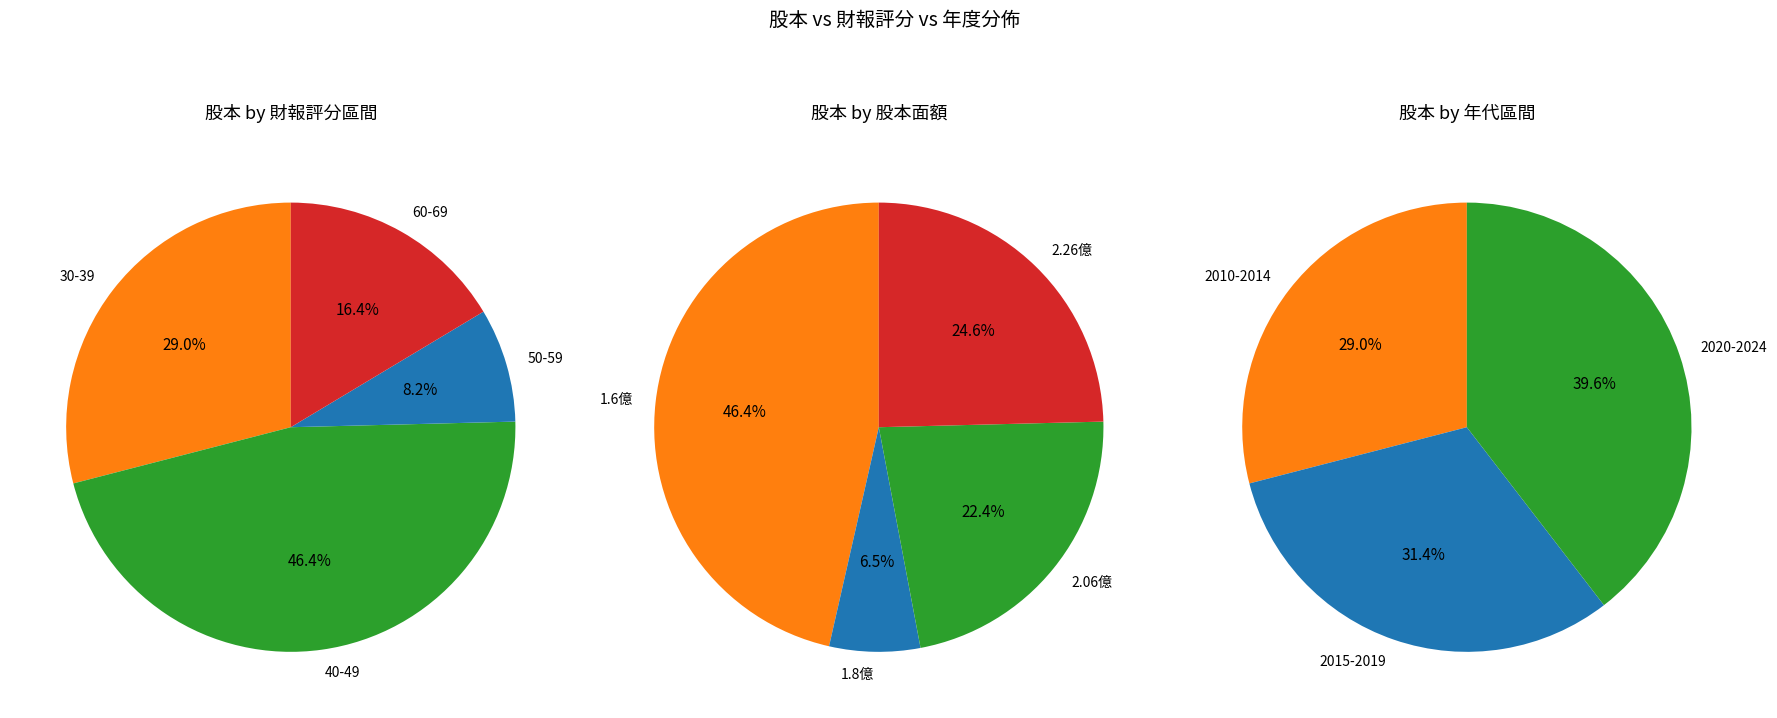

Does 2017 account for over 50% of the chart?

No